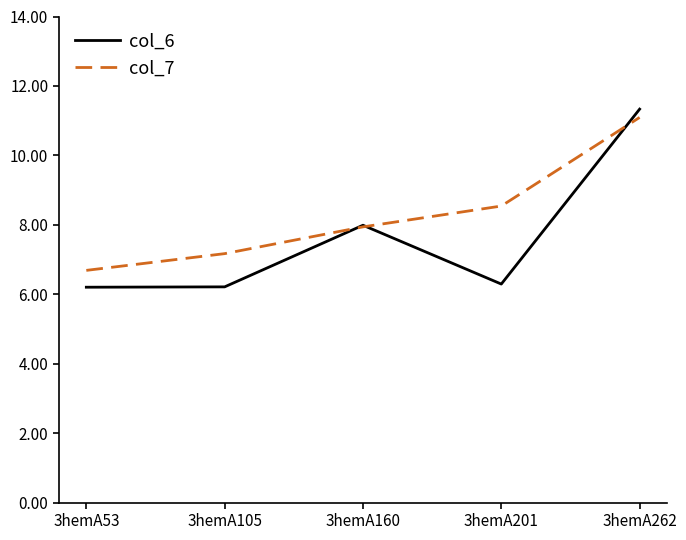

What is the difference between the maximum and minimum values in the col_6 series?

5.1